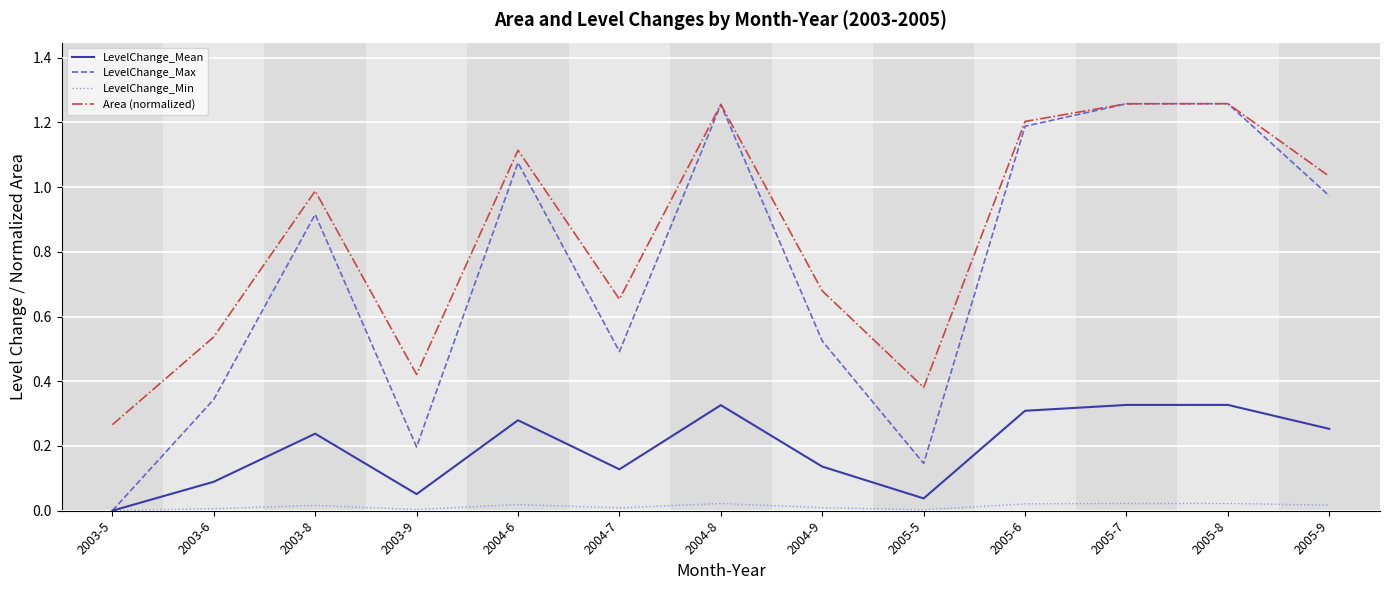

Between 2003-5 and 2005-6, which series saw the biggest shift?

LevelChange_Max